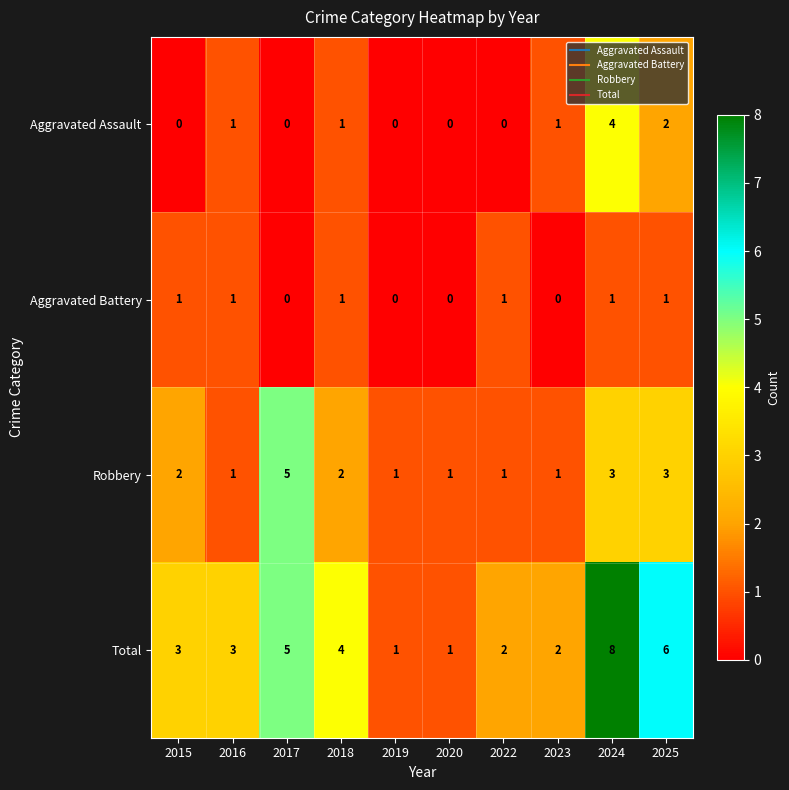

Is it true that Aggravated Battery equals 1 at 2024?

True